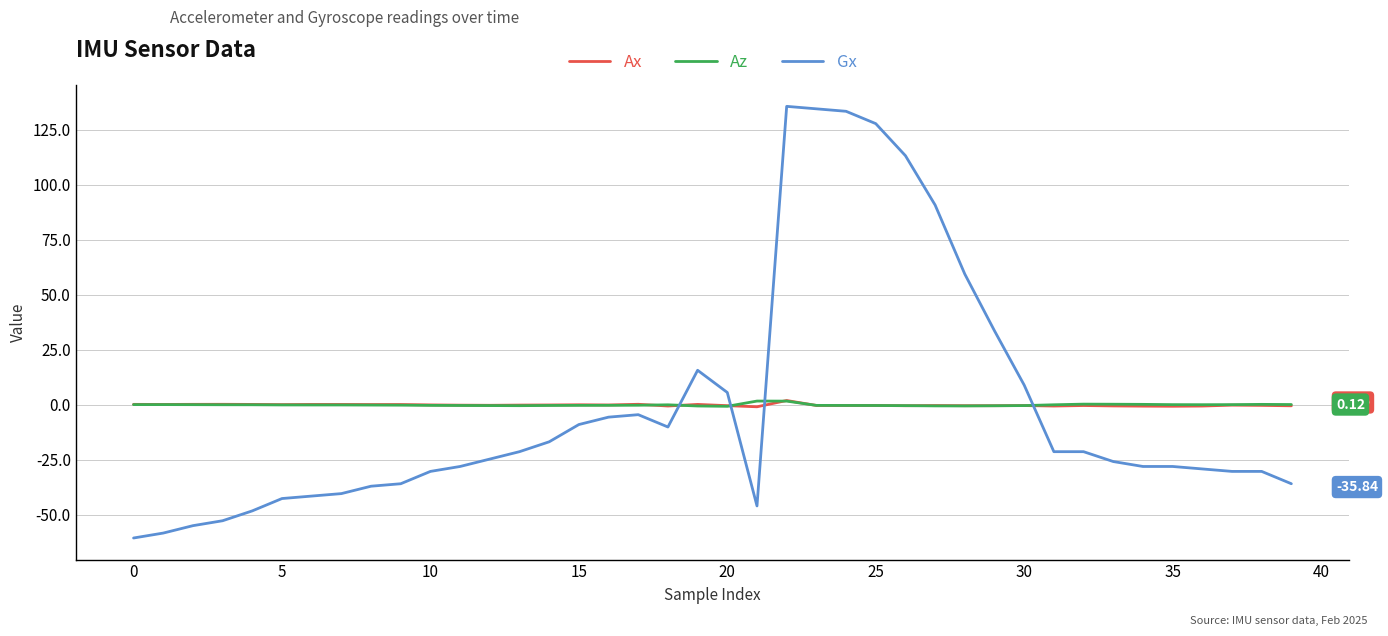

Which series has the widest spread of values?

Gx